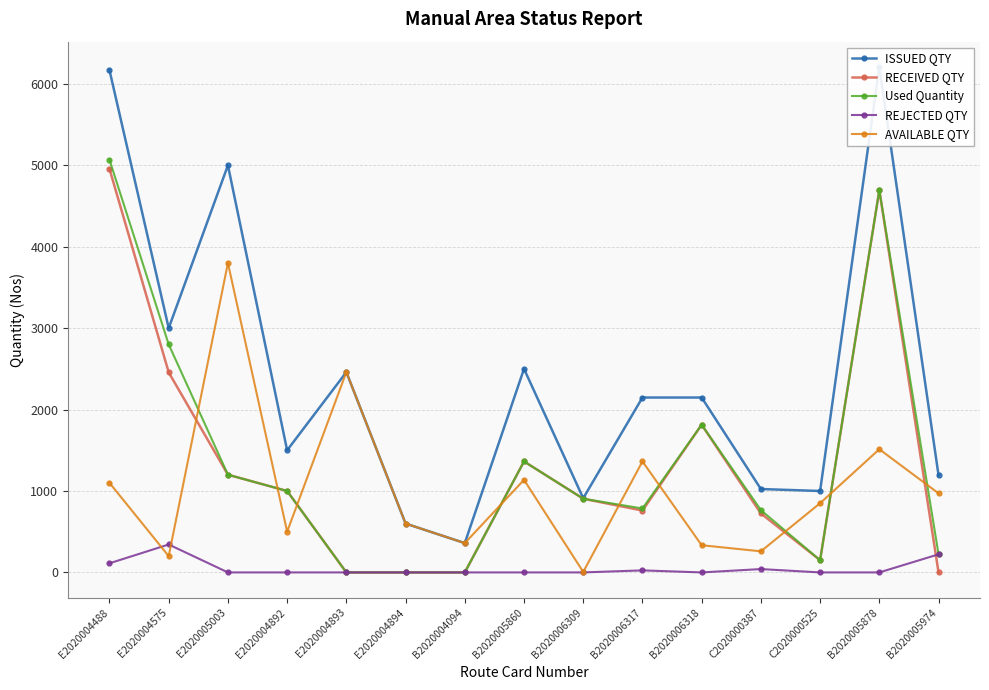

Reading right to left, extract all data points from this chart.

ISSUED QTY: 1193	6208	1000	1024	2148	2148	911	2500	360	600	2460	1500	5000	3000	6168
RECEIVED QTY: 0	4695	150	724	1814	760	905	1363	0	0	0	1000	1200	2457	4956
Used Quantity: 222	4695	150	765	1814	785	905	1363	0	0	0	1000	1200	2800	5068
REJECTED QTY: 222	0	0	41	0	25	0	0	0	0	0	0	0	343	112
AVAILABLE QTY: 971	1513	850	259	334	1363	6	1137	360	600	2460	500	3800	200	1100